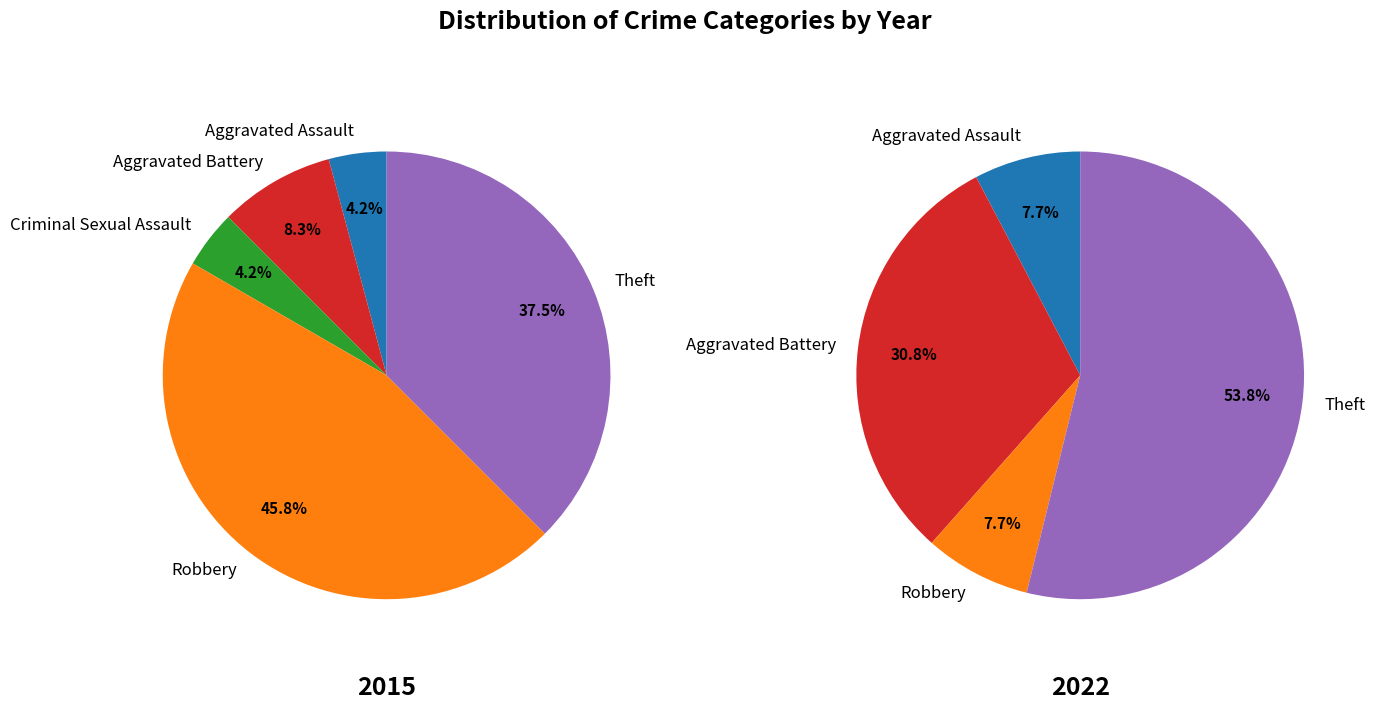

Does Aggravated Battery represent more than half of the total?

No